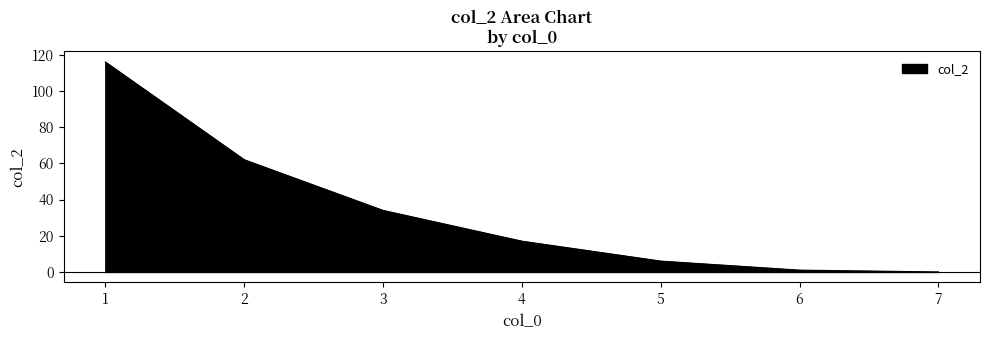

How many lines are shown in the chart?

1